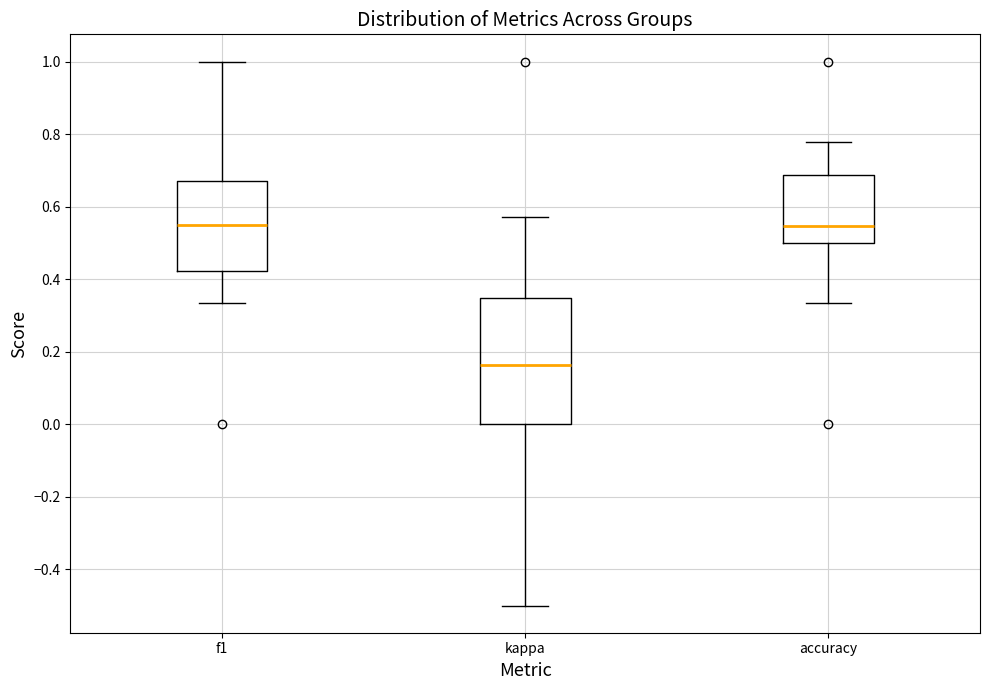

Reading left to right, transcribe this box plot: for each box, give where its median line is, the range the box spans, and where its two whiskers end, as read against the y-axis. The values are not printed on the chart, so give them approximately, as read against the axis.

f1: median 0.56, box 0.42 to 0.68, whiskers 0.34 to 1.00
kappa: median 0.16, box 0.00 to 0.34, whiskers -0.50 to 0.58
accuracy: median 0.54, box 0.50 to 0.68, whiskers 0.34 to 0.78